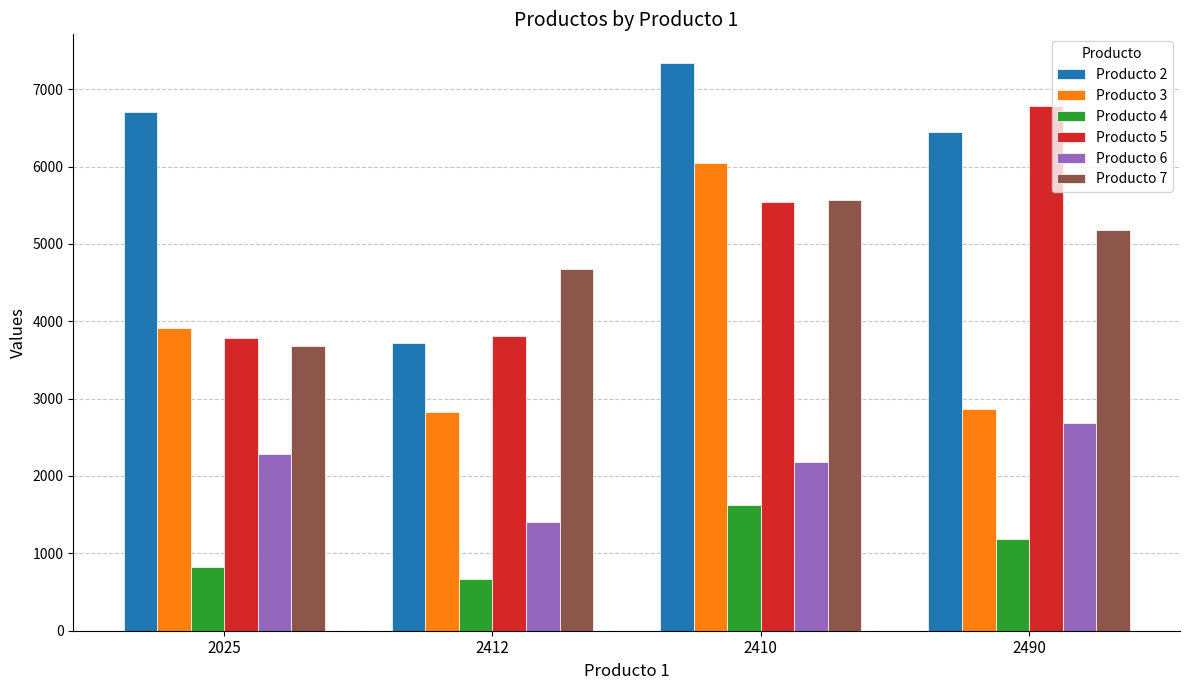

What is the spread (max minus min) of values at 2412?

4012